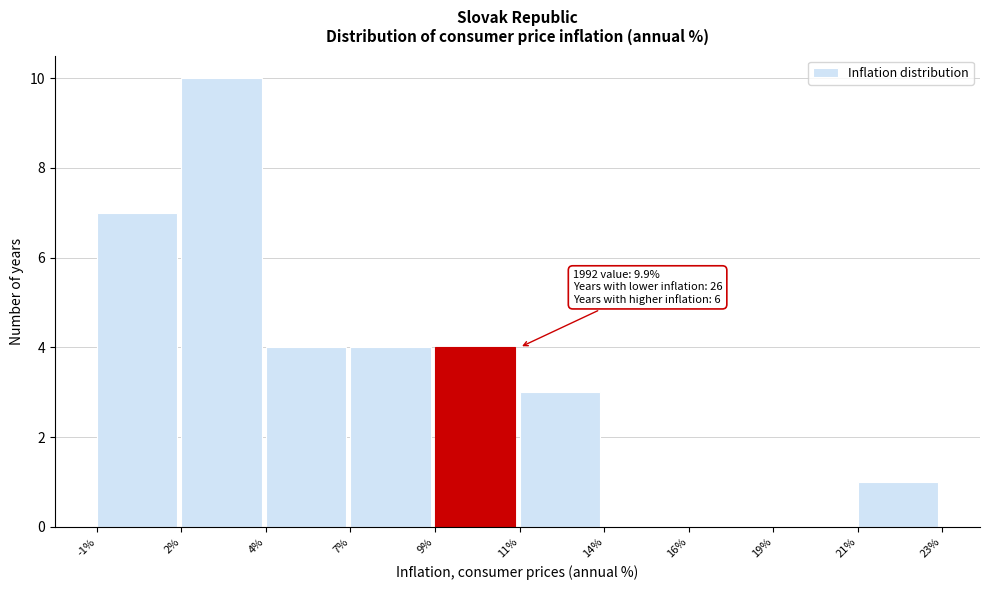

Reading right to left, transcribe all the data shown in this chart.

21%=1	19%=0	16%=0	14%=0	11%=3	9%=4	7%=4	4%=4	2%=10	-1%=7